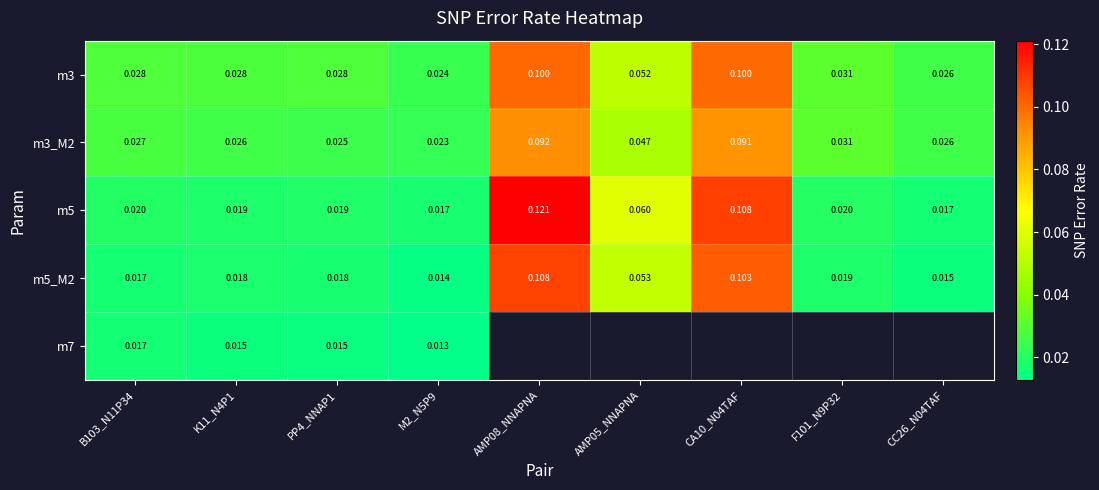

Is the value of m5 at M2_N5P9 greater than the value of m3 at CA10_N04TAF?

No